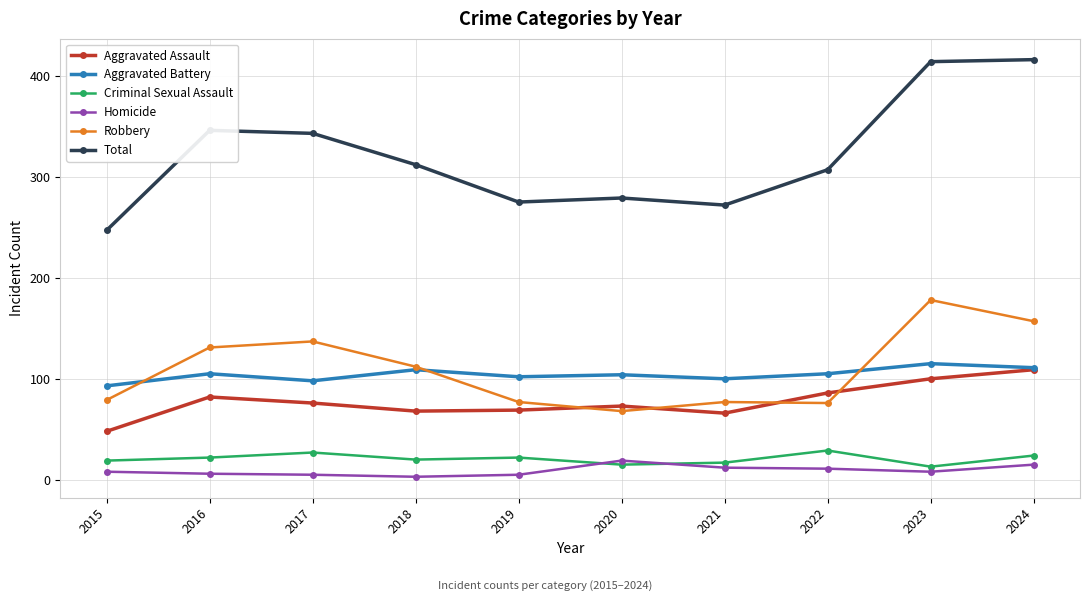

True or false: Robbery has more than 1 interior local peaks.

True